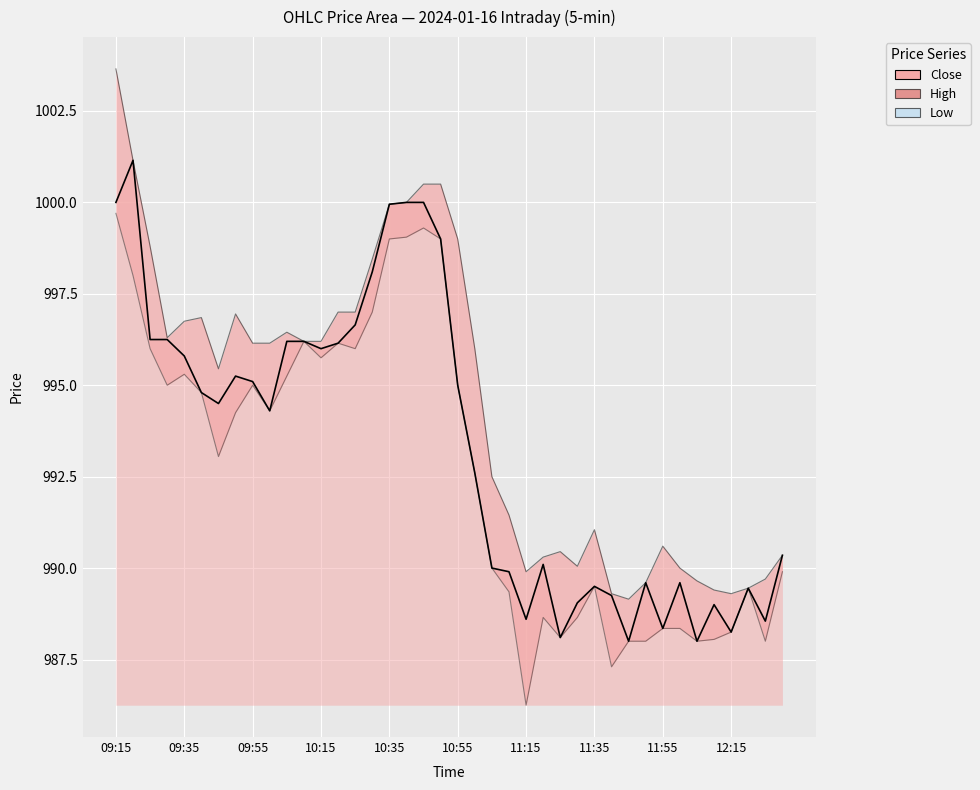

What is the sum of all values?

39732.9